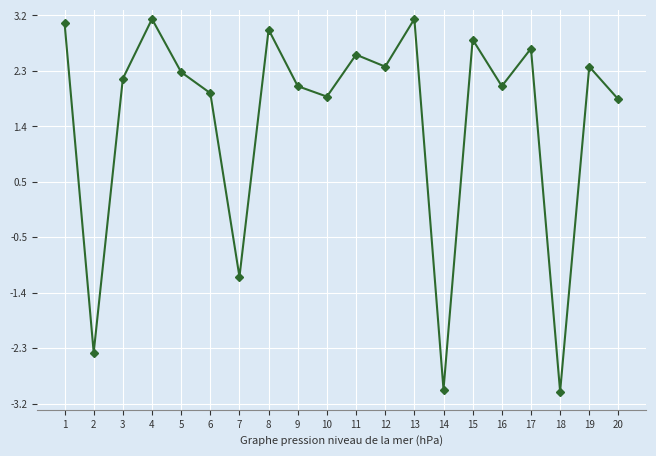

The value at 18 is -3.0. True or false?

True